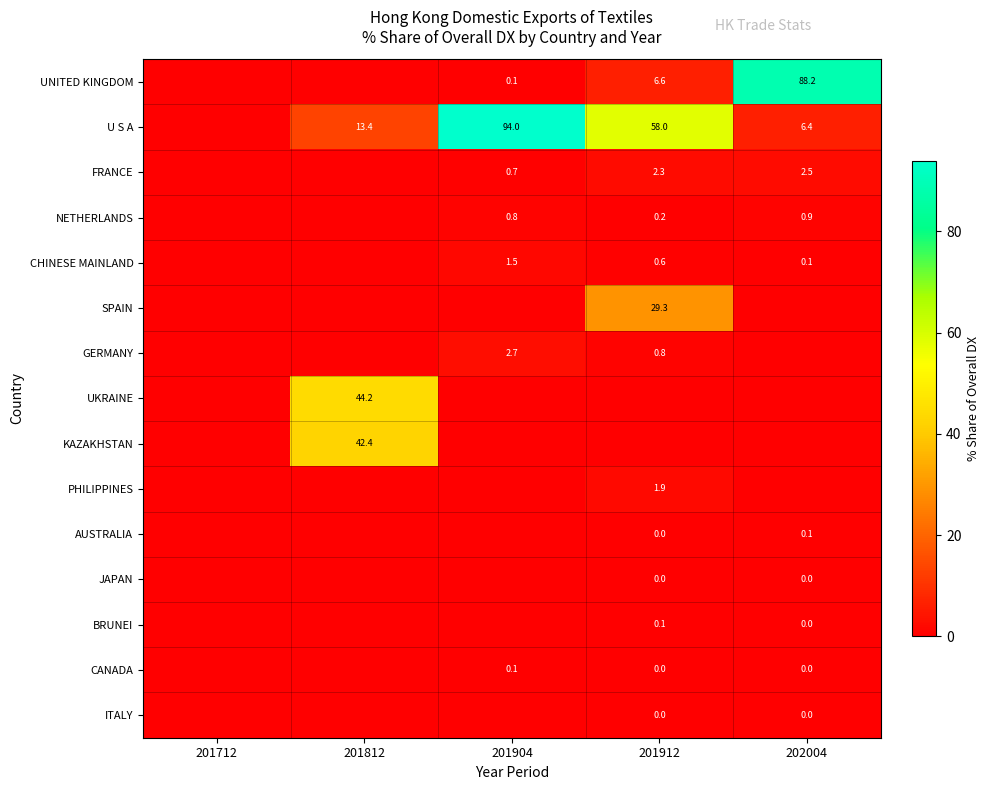

True or false: GERMANY has a value of 0.8 at 201912.

True